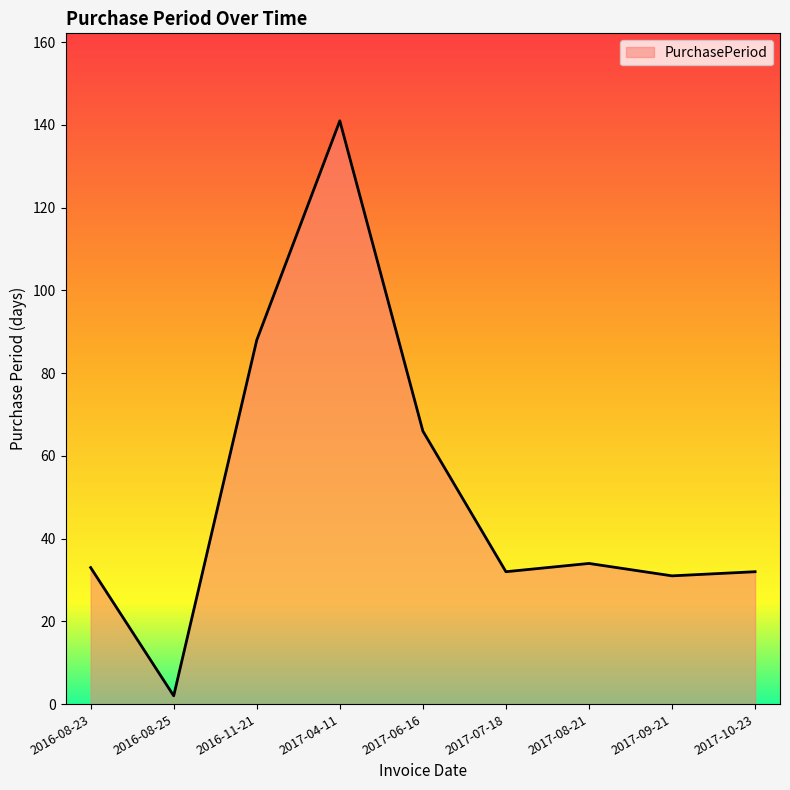

What is the sum of all values?

459